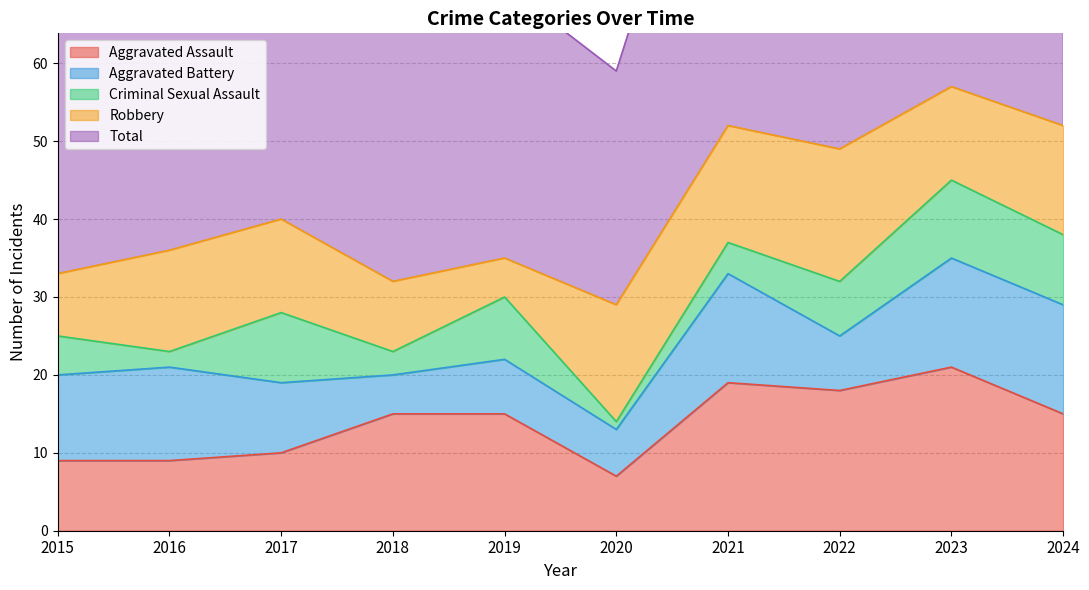

What is the maximum value for Aggravated Assault?

21